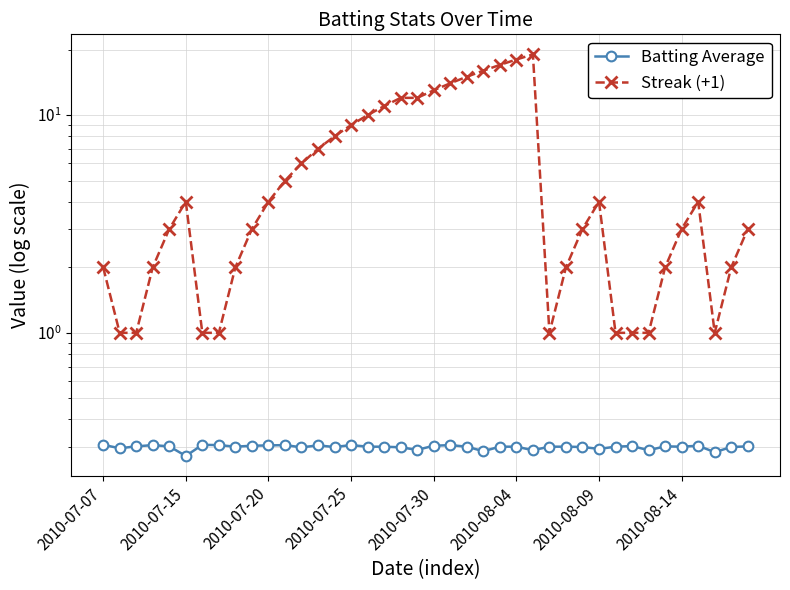

What is the sum of all Batting Average values?

11.9